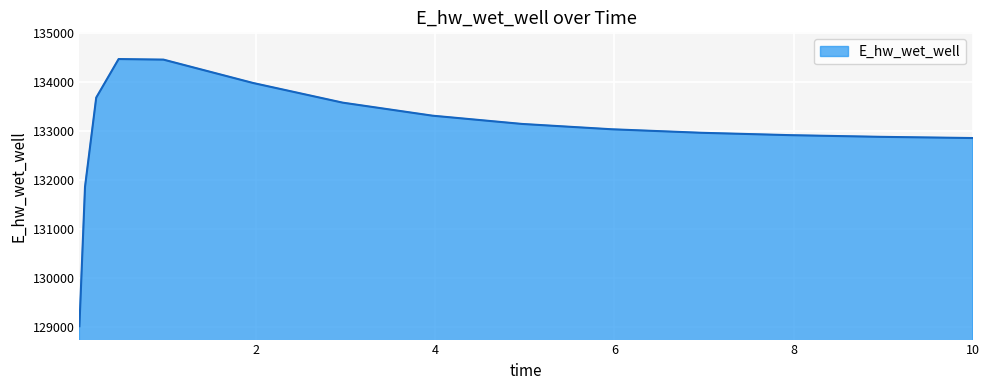

What is the smallest value displayed?

129008.6